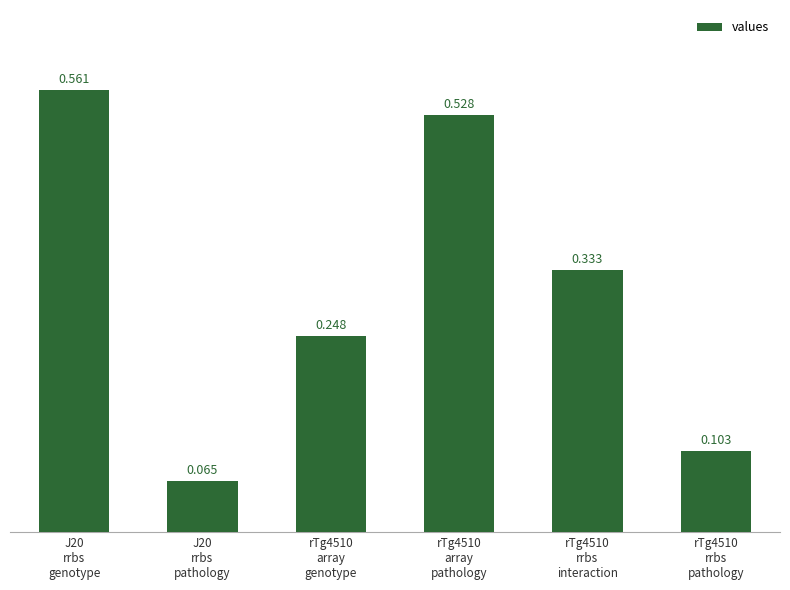

Rank the categories by value from highest to lowest.

J20
rrbs
genotype, rTg4510
array
pathology, rTg4510
rrbs
interaction, rTg4510
array
genotype, rTg4510
rrbs
pathology, J20
rrbs
pathology